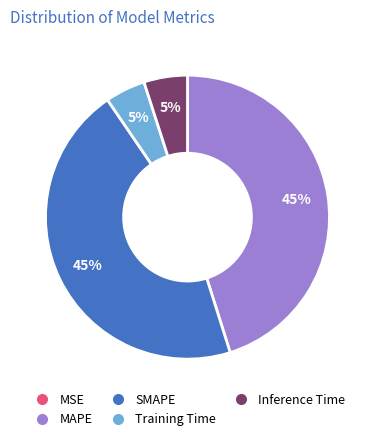

To the nearest percent, what percentage of the pie is MAPE?

45%